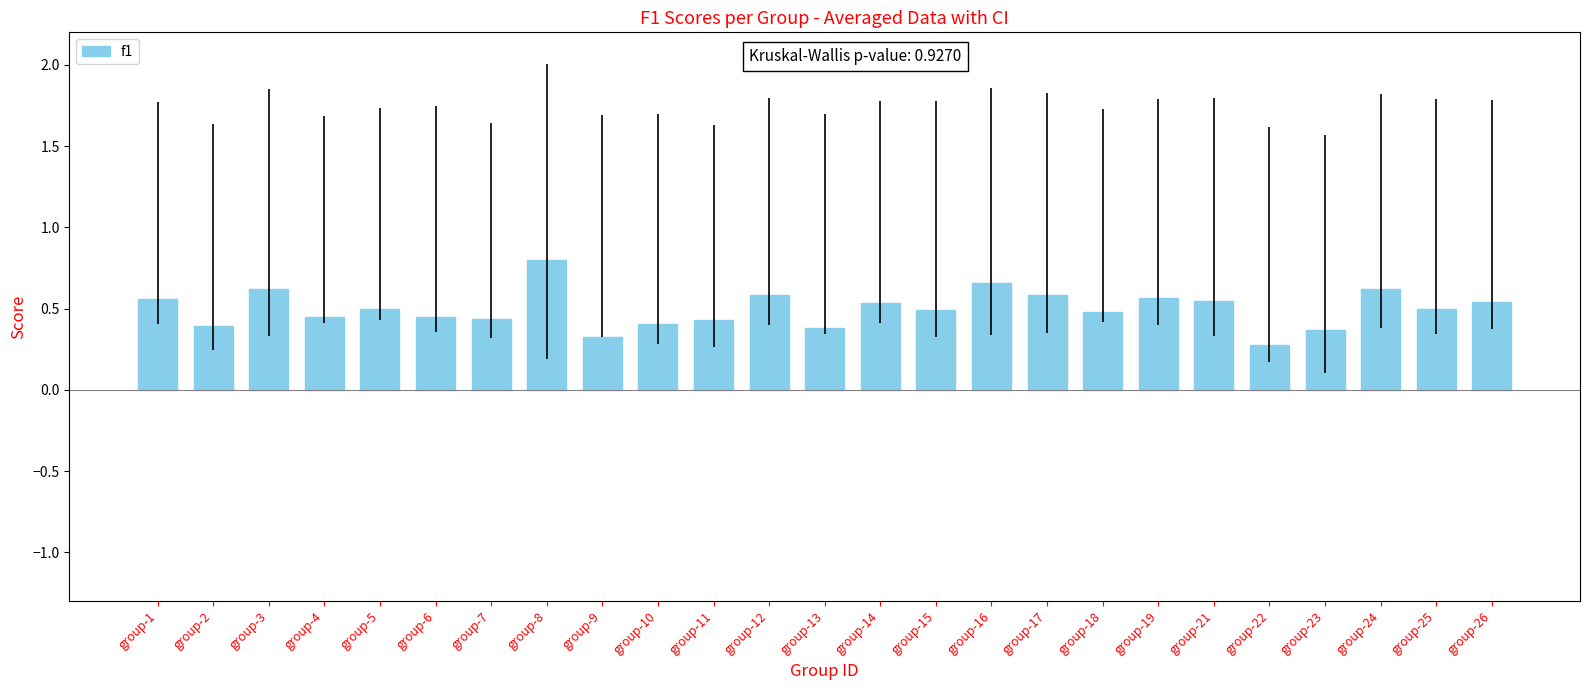

Which category has the lowest value across all series?

group-22